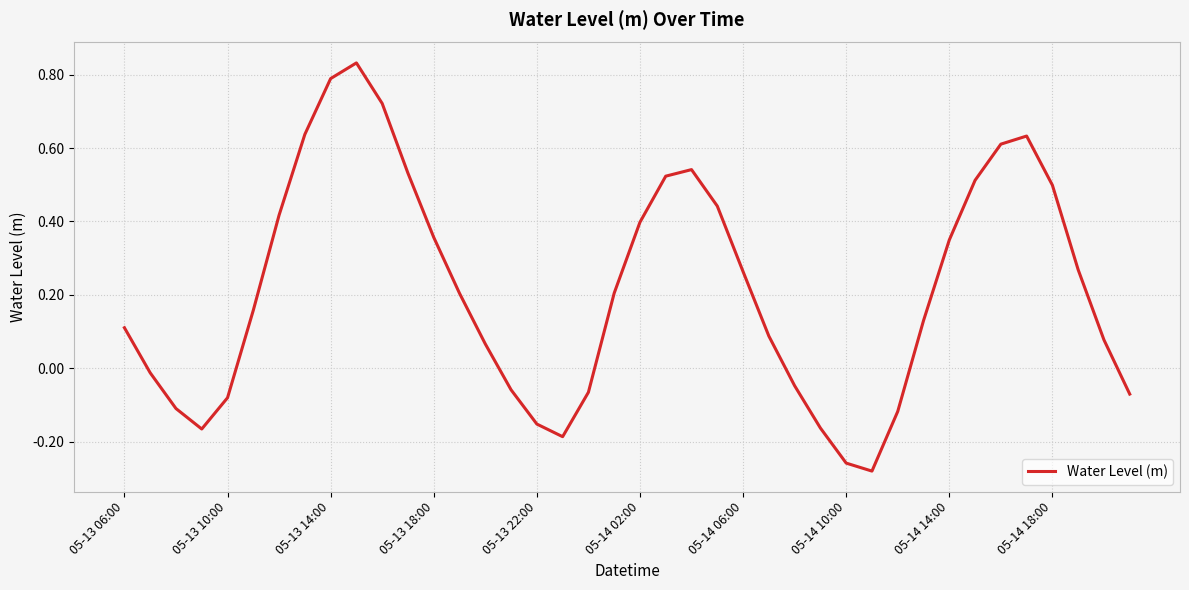

What is the difference between the maximum and minimum values?

1.1